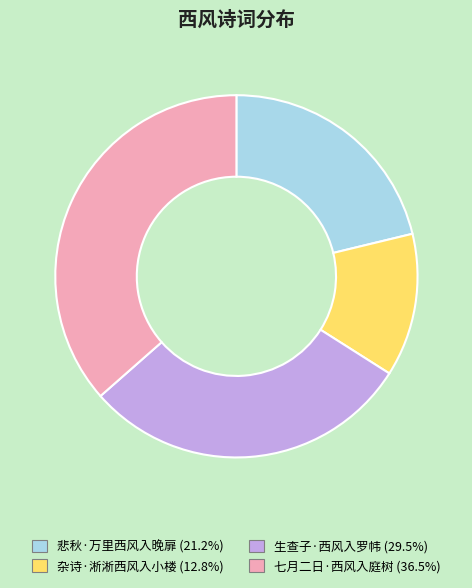

Which slice is the smallest?

杂诗·淅淅西风入小楼